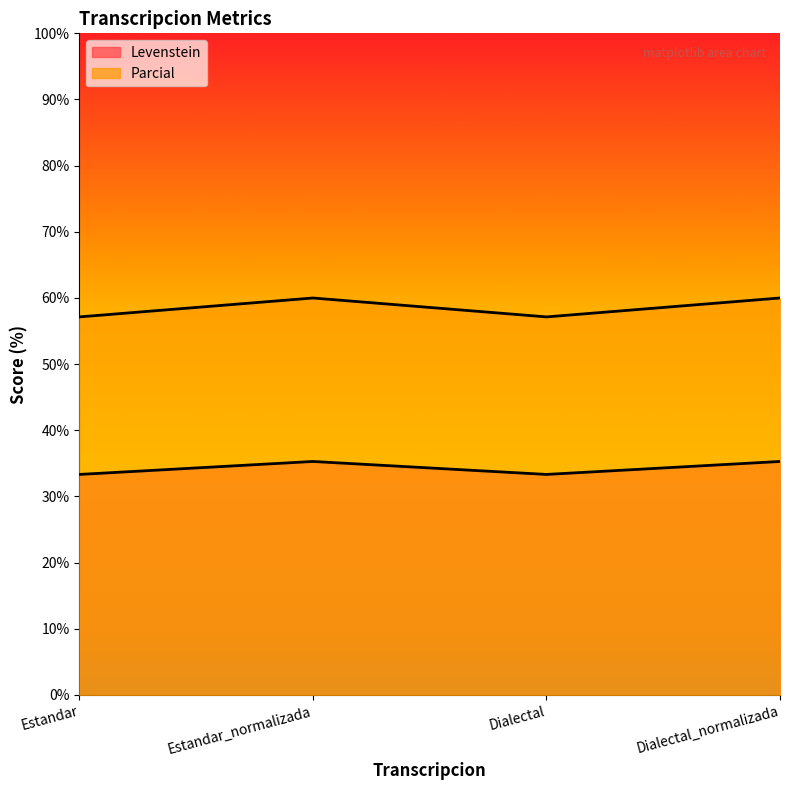

The Levenstein series shows 33.3 at Estandar. True or false?

True